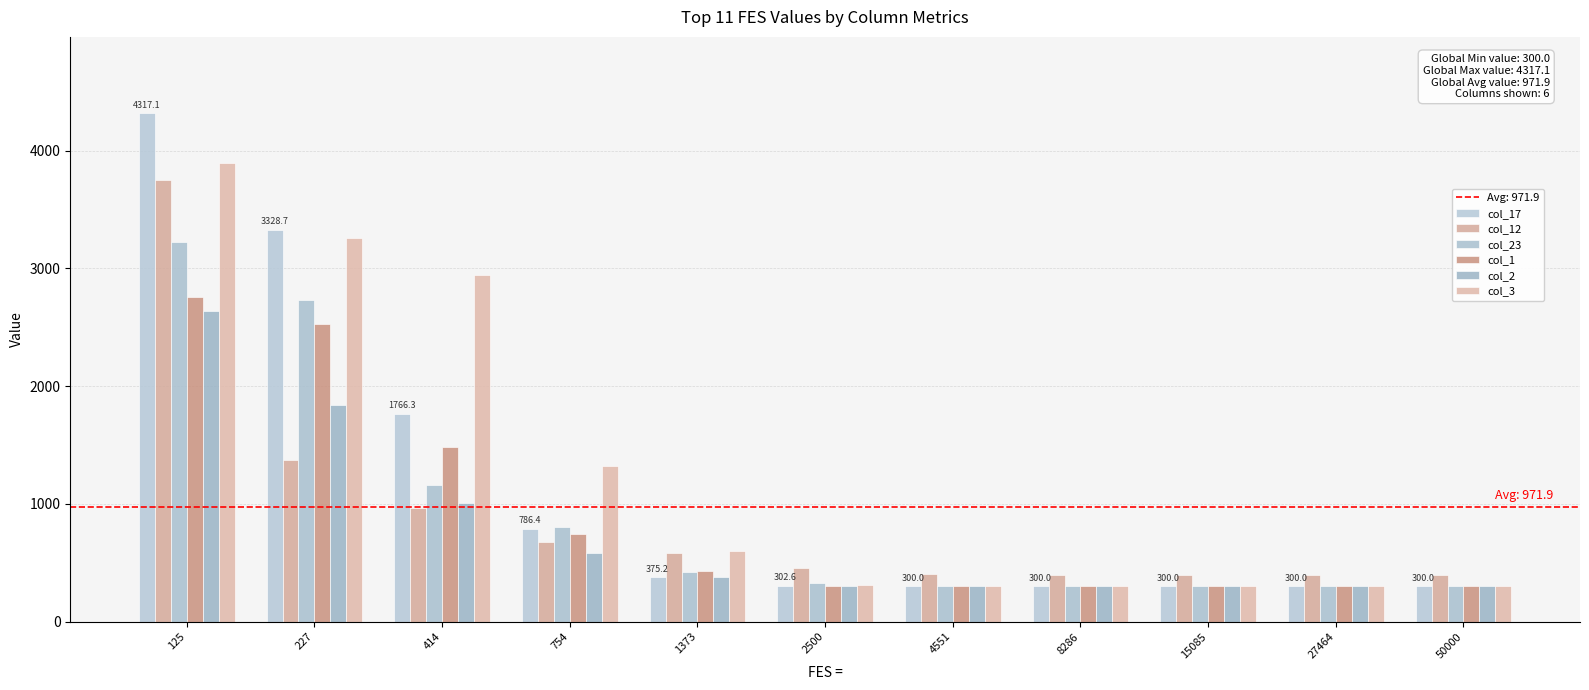

Reading left to right, list all the values displayed in this chart.

col_17: 125=4317.1	227=3328.7	414=1766.3	754=786.4	1373=375.2	2500=302.6	4551=300.0	8286=300.0	15085=300.0	27464=300.0	50000=300.0
col_12: 125=3747.7	227=1369.2	414=962.4	754=673.0	1373=585.3	2500=453.4	4551=400.7	8286=400.0	15085=400.0	27464=400.0	50000=400.0
col_23: 125=3226.1	227=2731.4	414=1160.9	754=799.6	1373=421.9	2500=323.9	4551=300.5	8286=300.0	15085=300.0	27464=300.0	50000=300.0
col_1: 125=2758.3	227=2528.5	414=1485.2	754=747.0	1373=426.1	2500=302.0	4551=300.0	8286=300.0	15085=300.0	27464=300.0	50000=300.0
col_2: 125=2634.9	227=1838.1	414=1010.0	754=579.4	1373=376.8	2500=304.3	4551=300.1	8286=300.0	15085=300.0	27464=300.0	50000=300.0
col_3: 125=3895.4	227=3254.8	414=2940.2	754=1320.1	1373=599.7	2500=309.6	4551=300.4	8286=300.0	15085=300.0	27464=300.0	50000=300.0